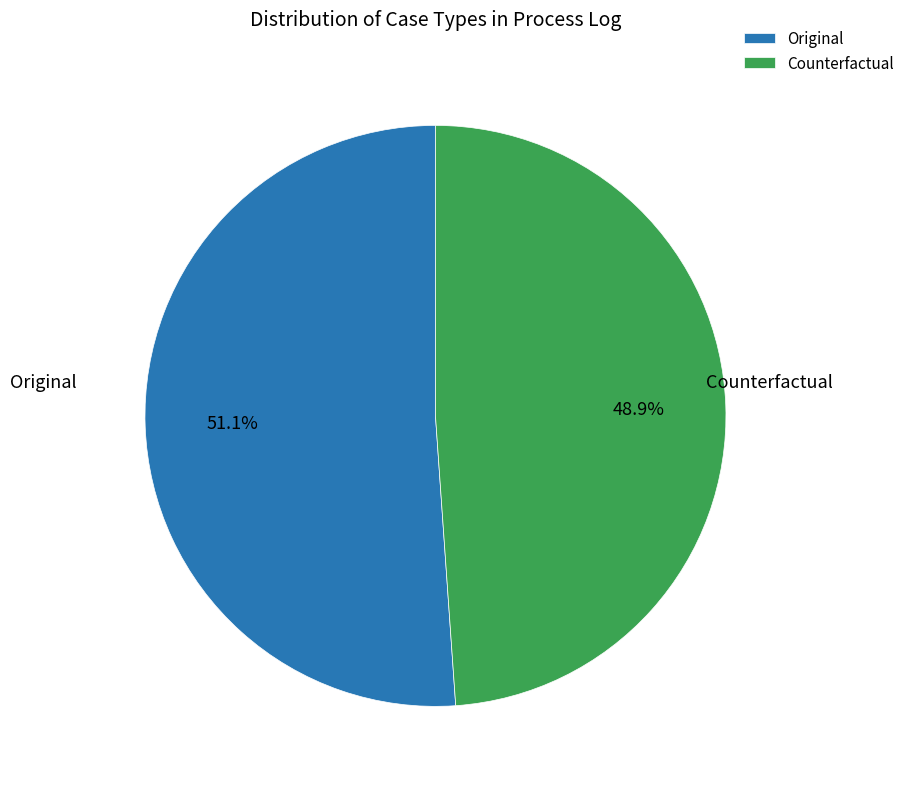

To the nearest percent, what is the average slice percentage?

50%